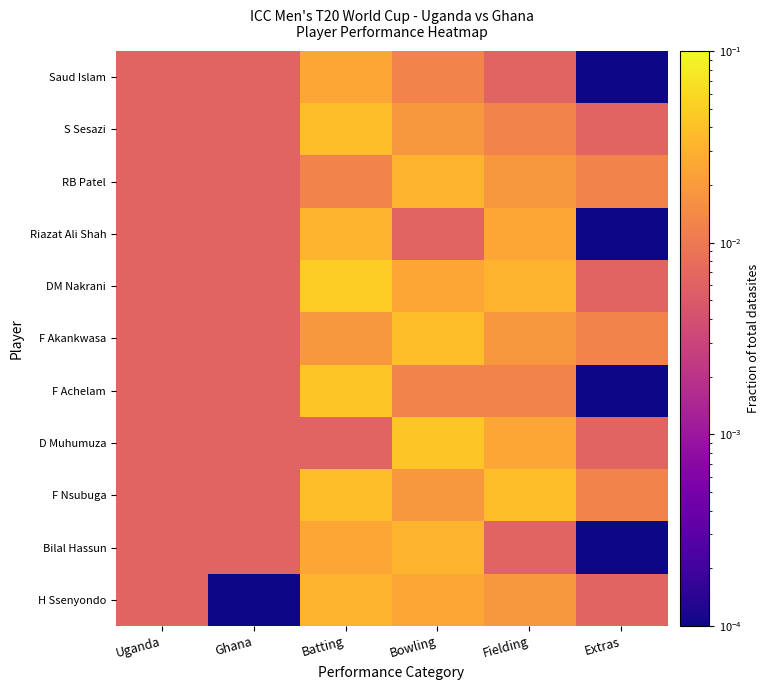

List the series in order of their peak value, lowest first.

Saud Islam, RB Patel, Riazat Ali Shah, Bilal Hassun, H Ssenyondo, S Sesazi, F Akankwasa, F Nsubuga, F Achelam, D Muhumuza, DM Nakrani